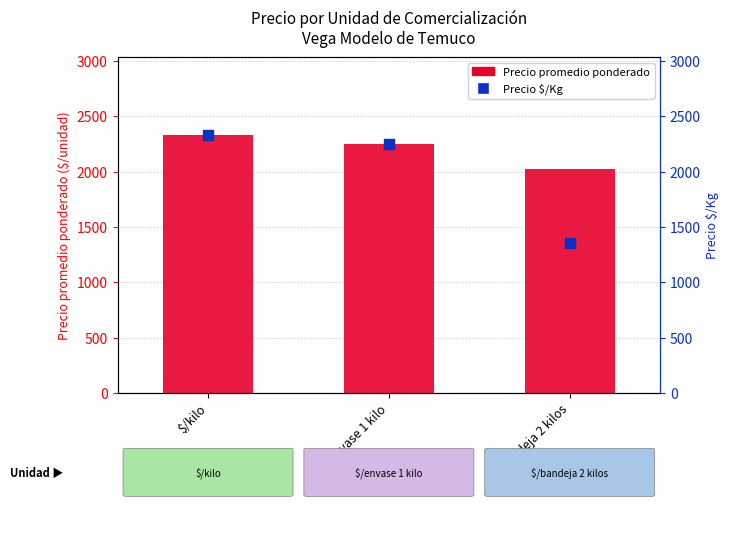

Is the value of Precio promedio ponderado at $/kilo greater than the value of Precio $/Kg at $/envase 1 kilo?

Yes